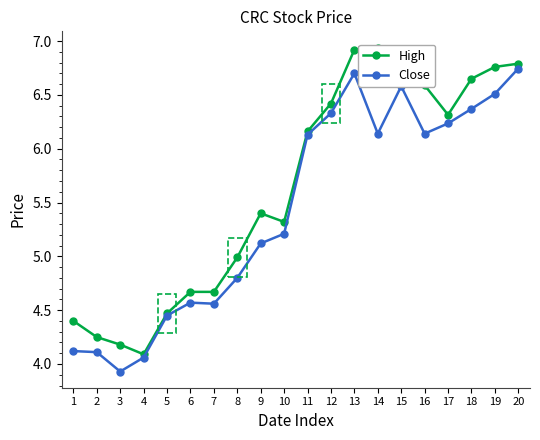

True or false: Close and High intersect in this chart.

False